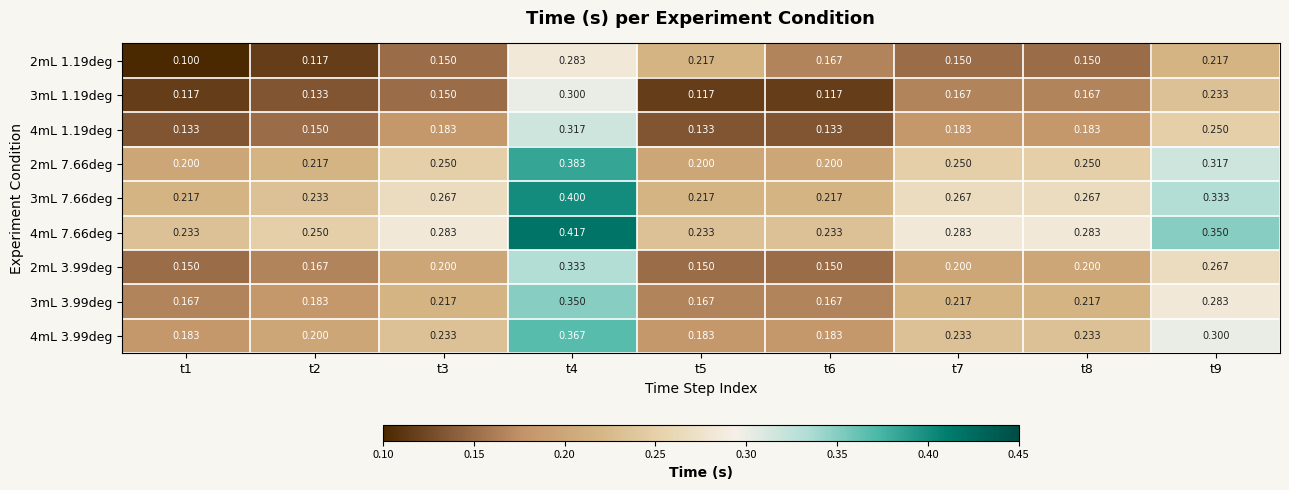

Is the value of 2mL 7.66deg at t7 greater than the value of 3mL 7.66deg at t9?

No